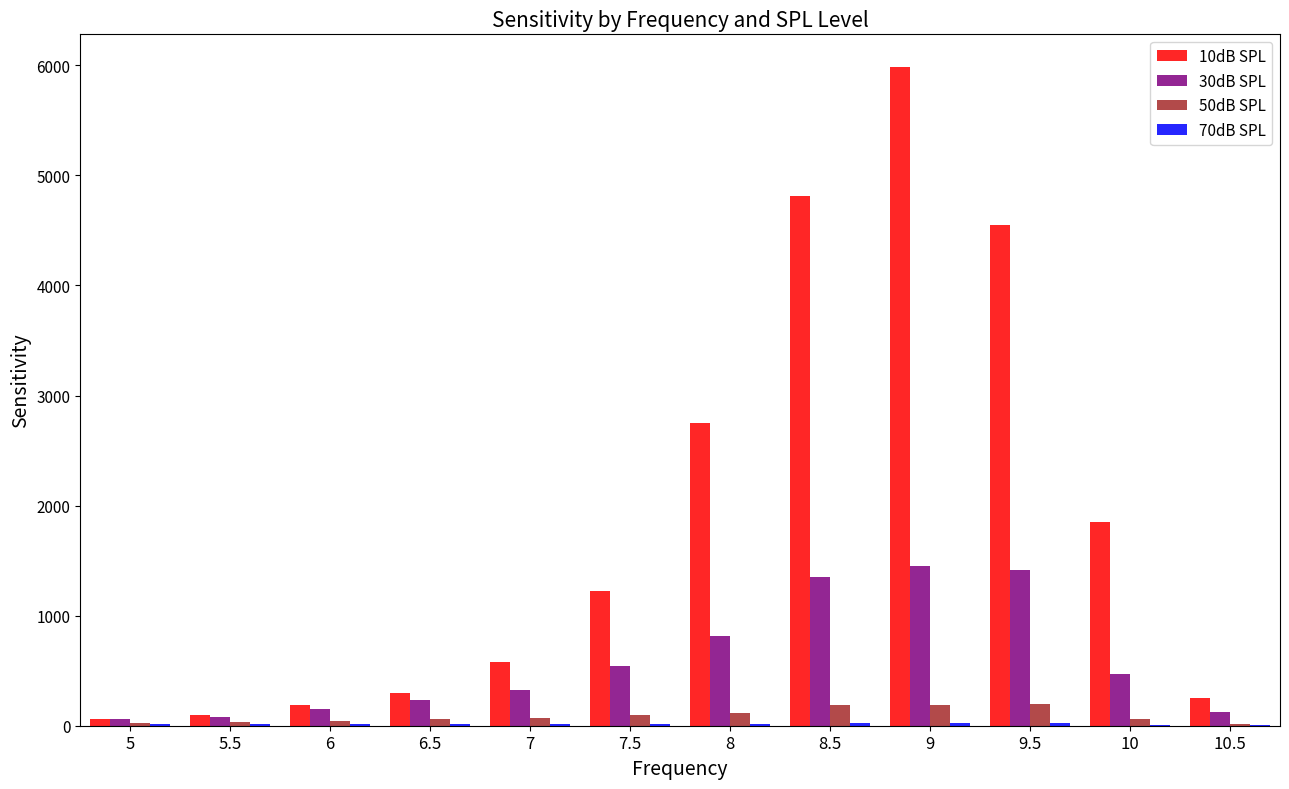

At which category is the sum across all series the highest?

9